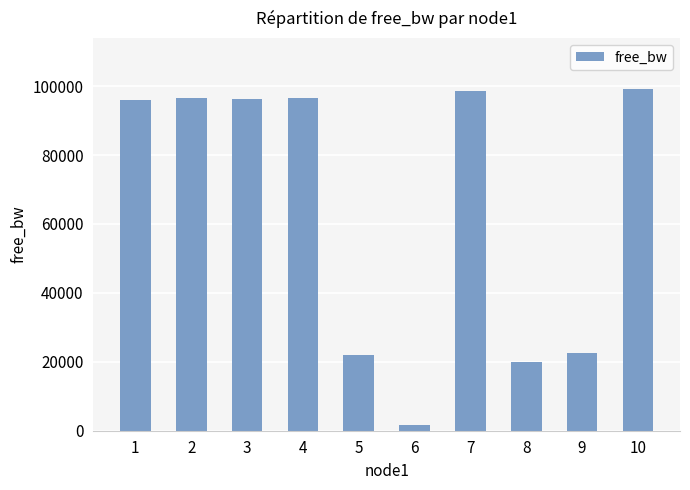

What is the maximum value shown in the chart?

99108.9